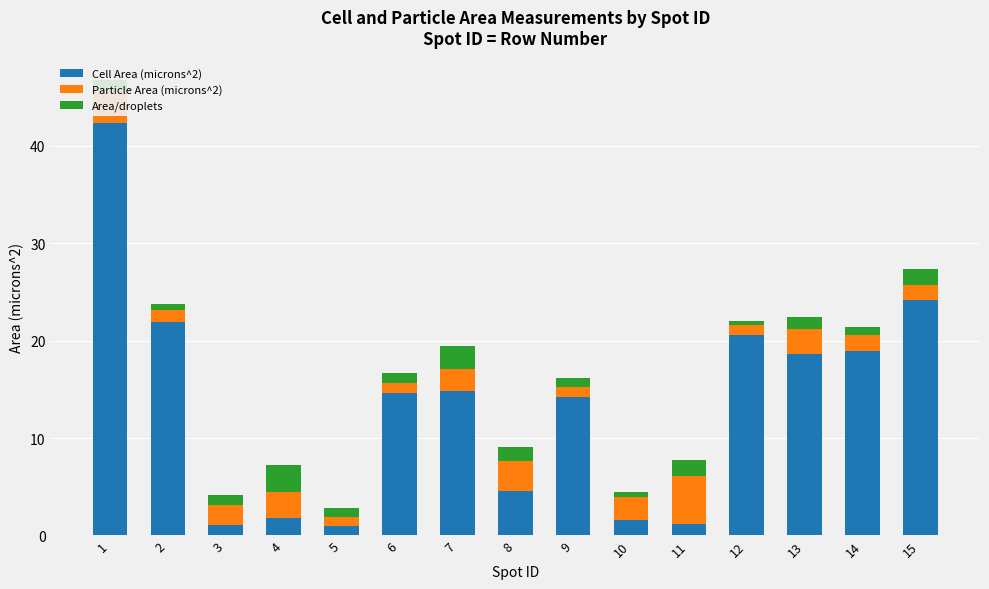

Is it true that Cell Area (microns^2) equals 1.2 at 11?

True